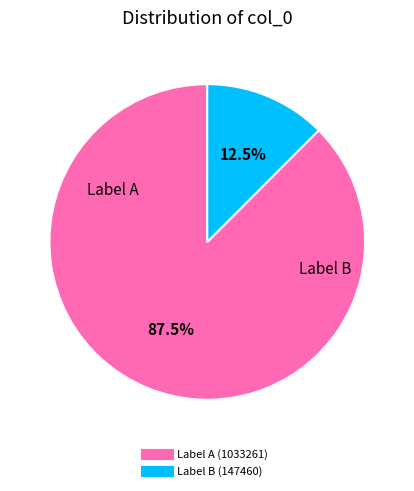

Is there any slice that represents more than half of the pie?

Yes